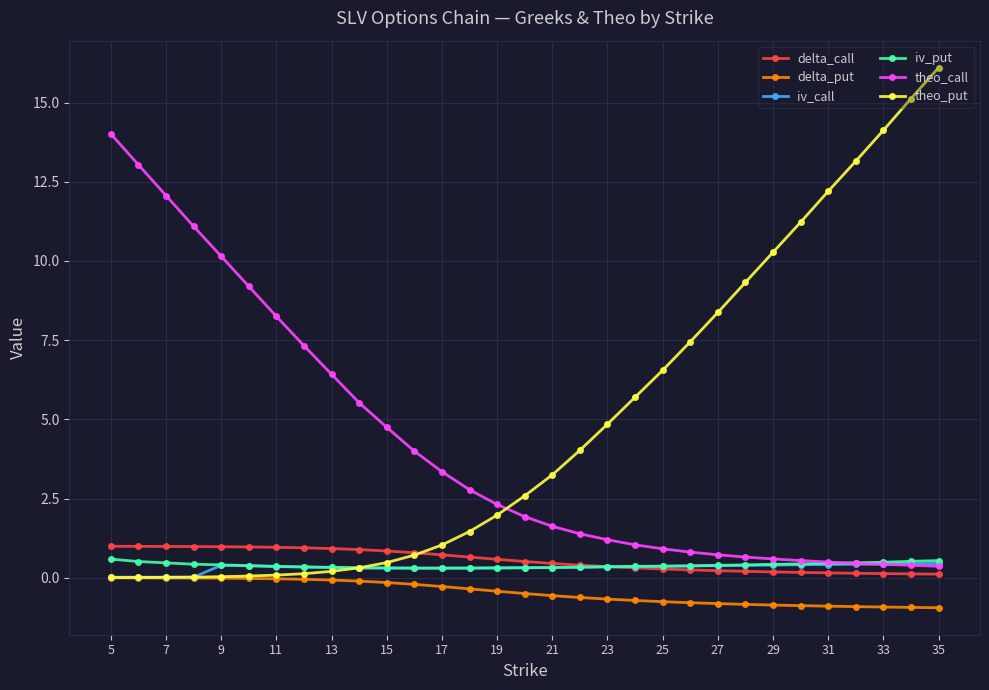

Which series has the widest spread of values?

theo_put